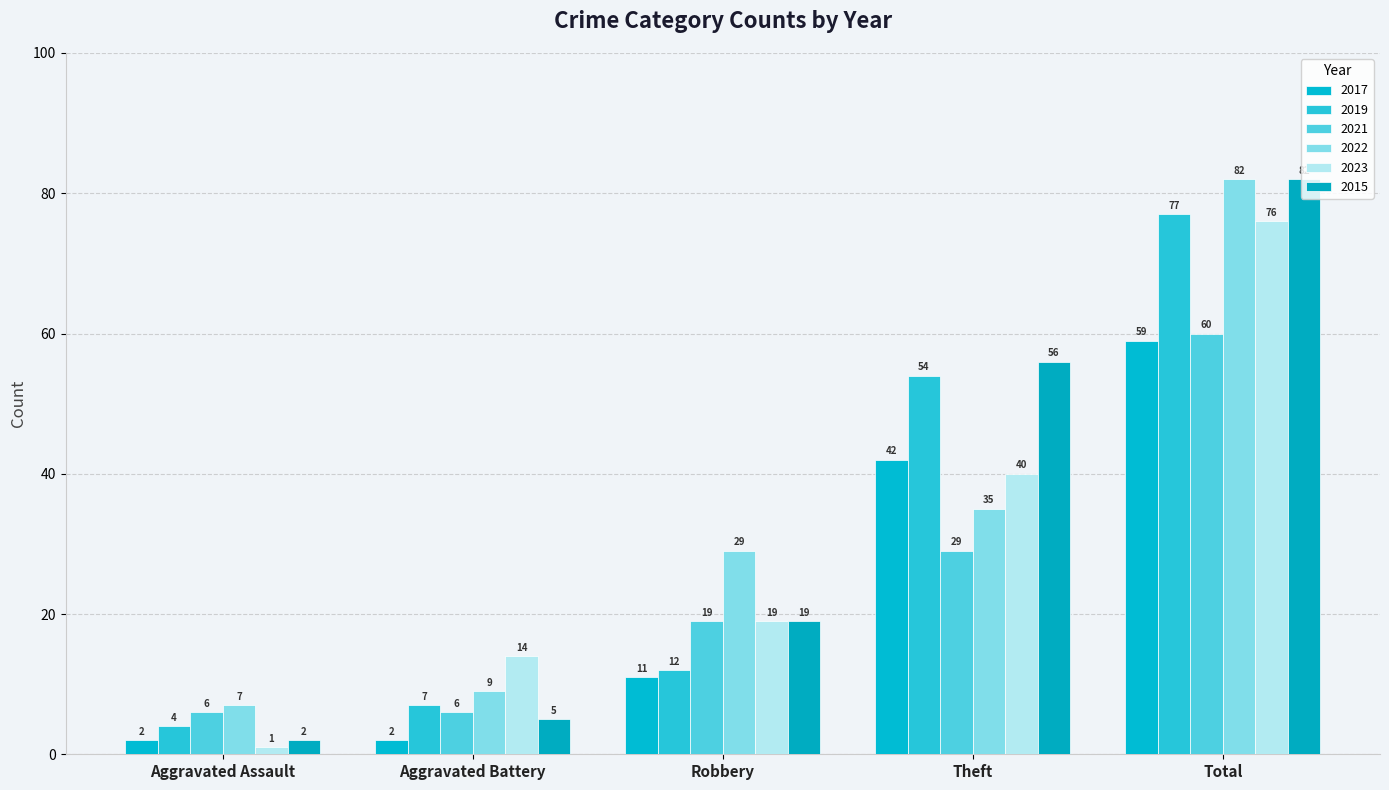

What is the label of the 5th bar from the right?

Aggravated Assault